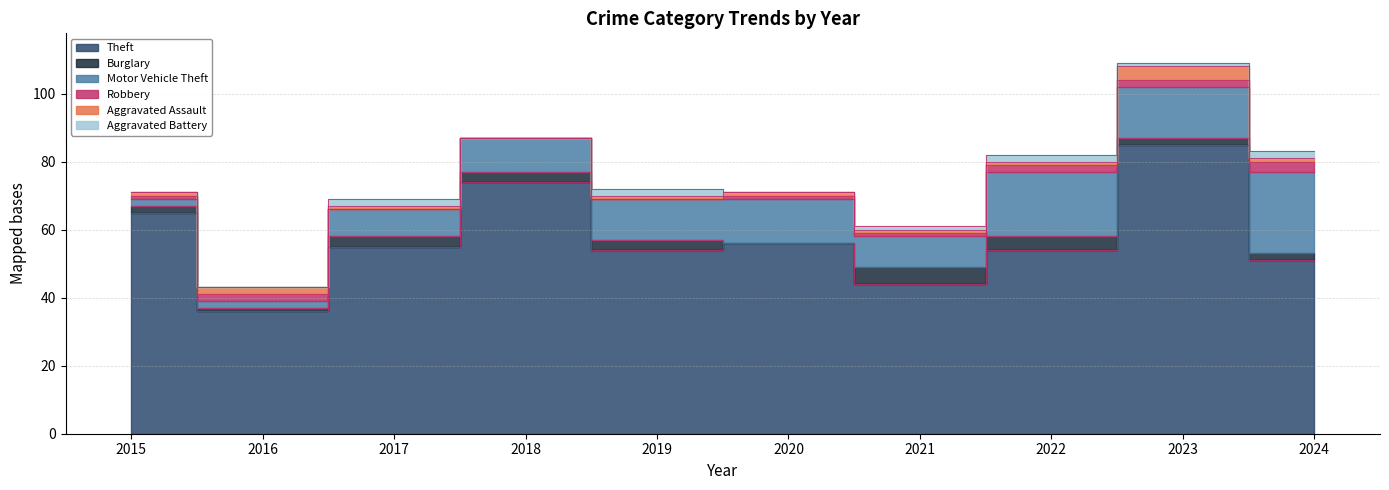

Which series has the widest spread of values?

Theft